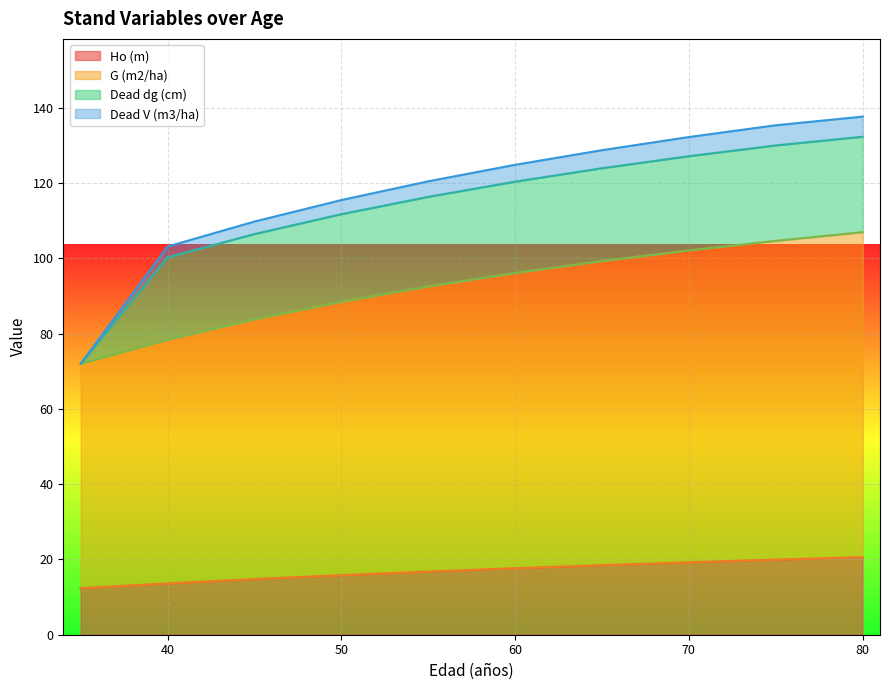

How many values in the G (m2/ha) series exceed 96?

5